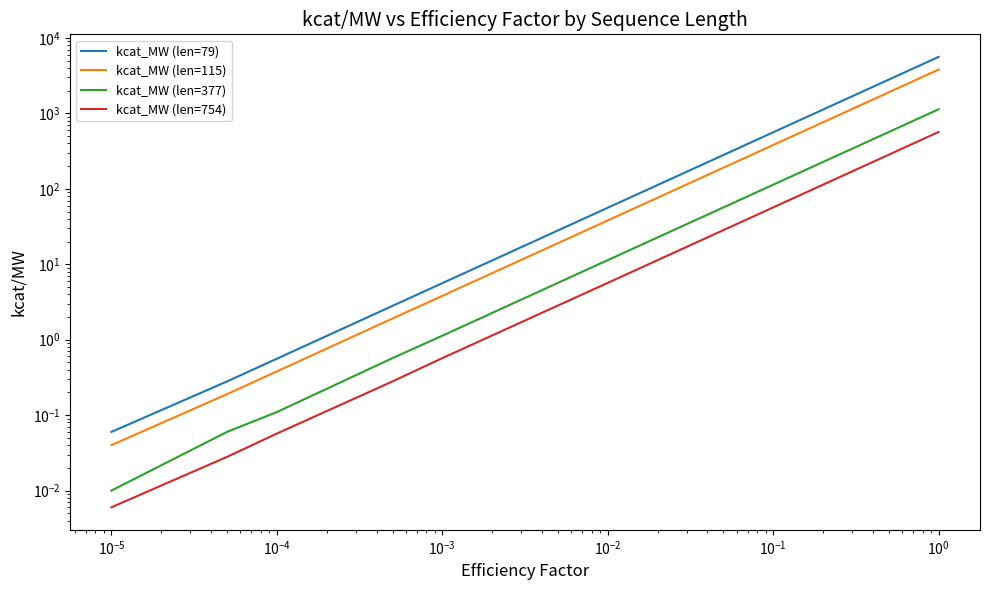

At $\mathdefault{10^{-1}}$, list the series in order from largest to smallest.

kcat_MW (len=79), kcat_MW (len=115), kcat_MW (len=377), kcat_MW (len=754)